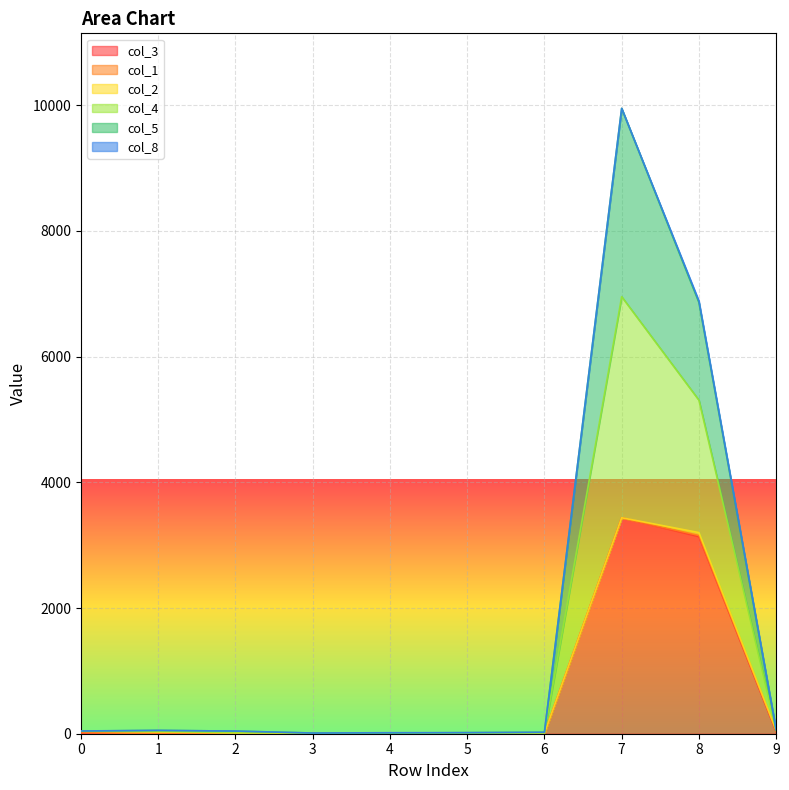

What is the value of the col_4 point at the 7th from the left?

23